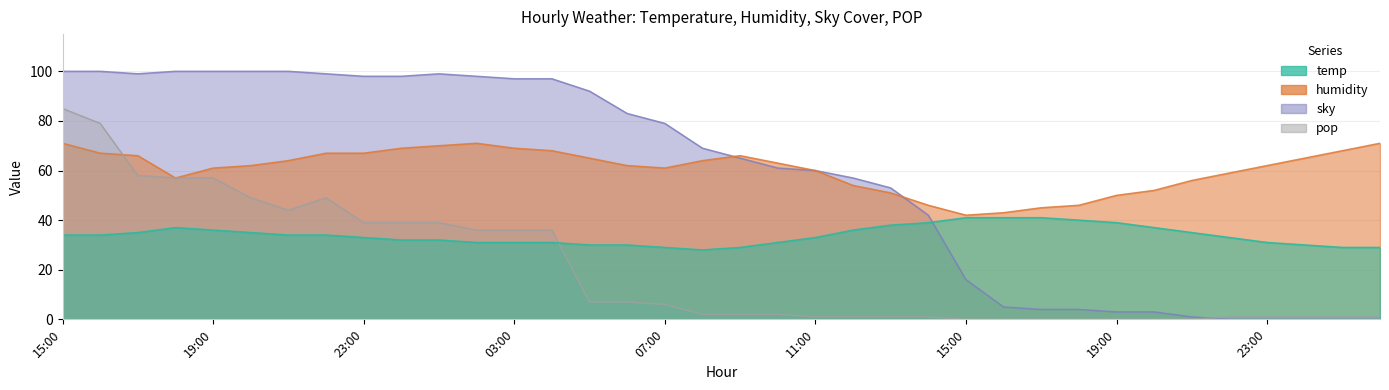

Which series has the largest total across all categories?

humidity